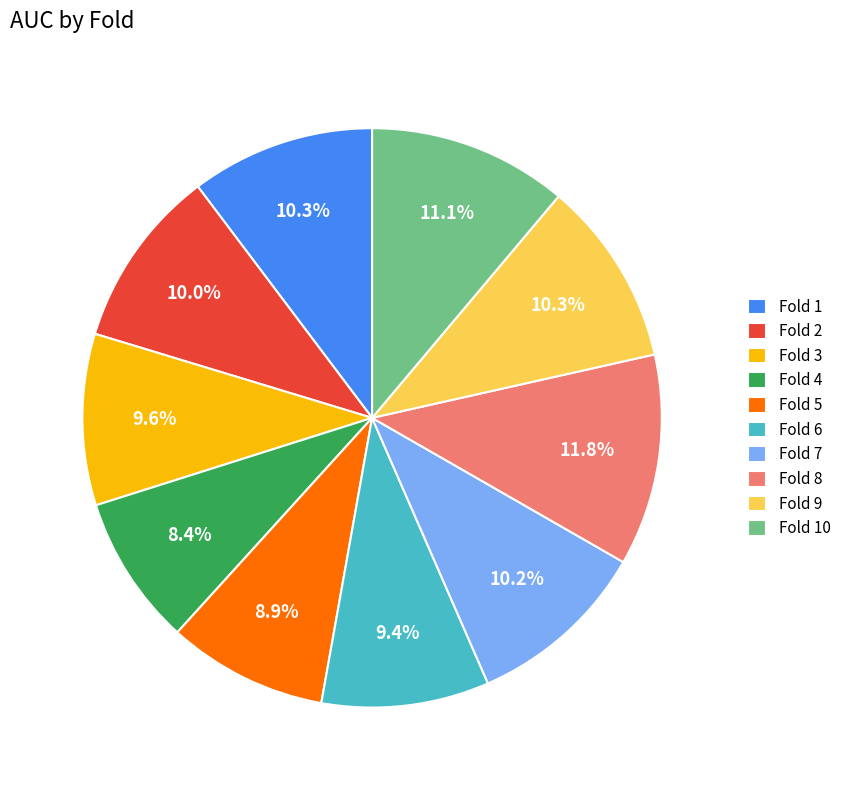

Is it true that Fold 8 is 12% of the pie?

True